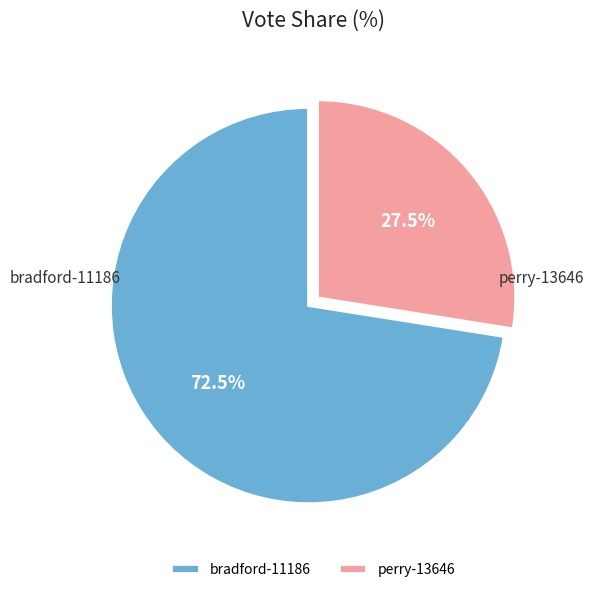

What is the smallest slice in the pie chart?

perry-13646